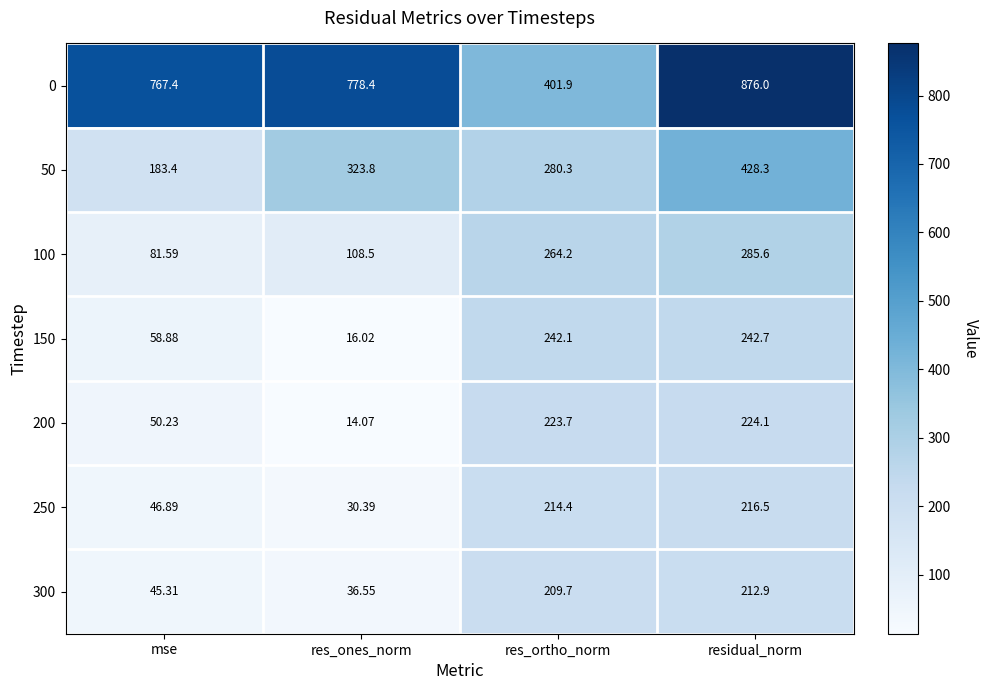

Which category has the lowest value in the 300 series?

res_ones_norm